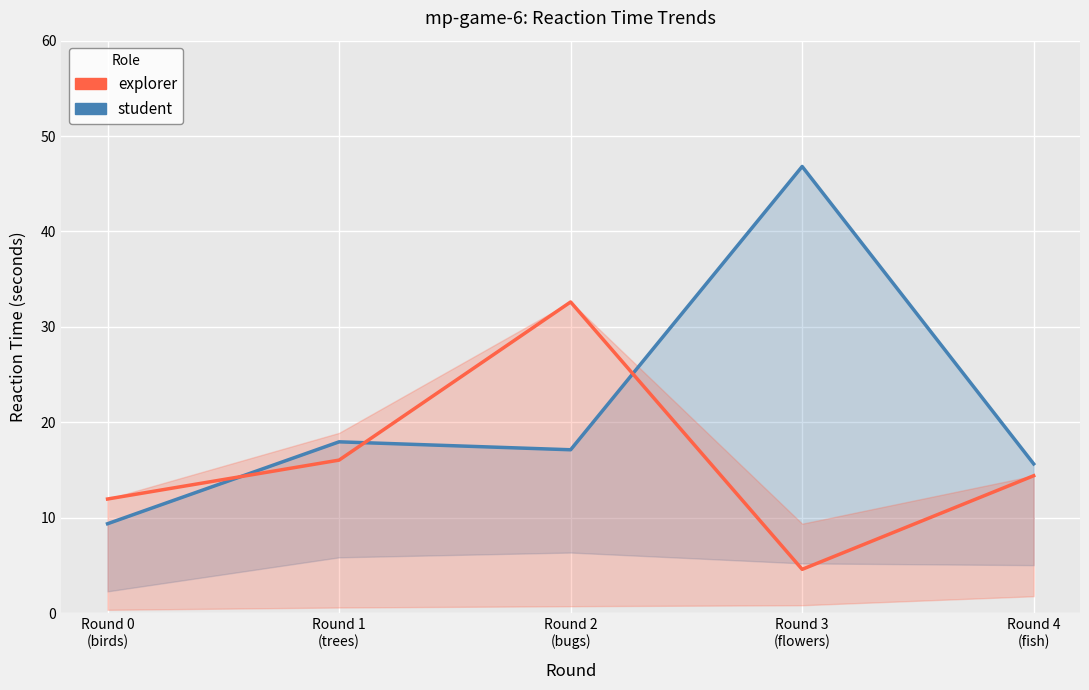

How many times do student and explorer cross each other?

3